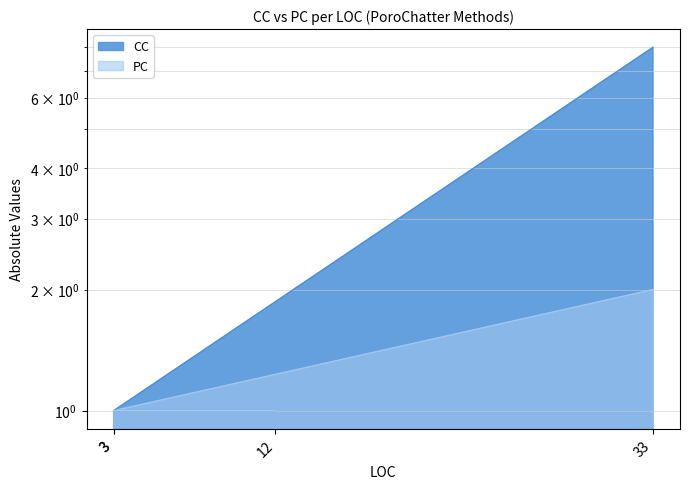

Is it true that PC equals 1 at 3?

False